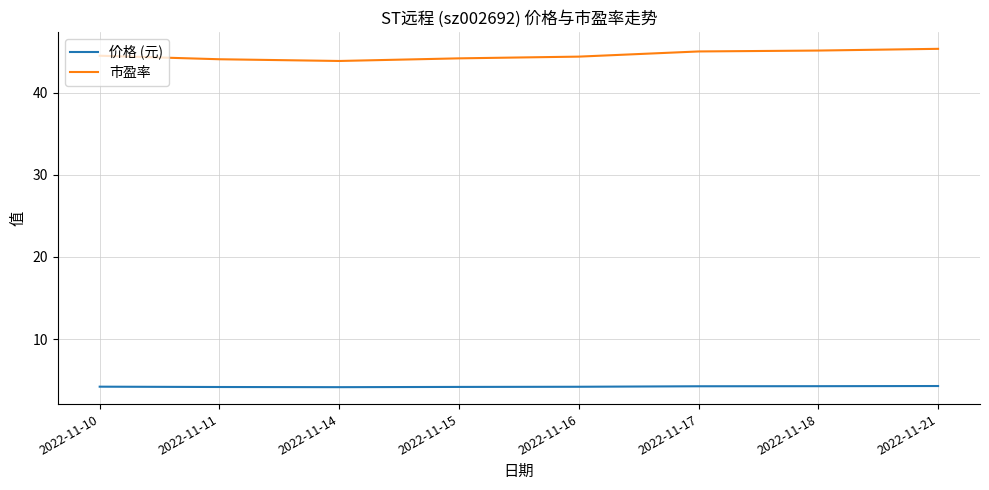

What is the difference between the 价格 (元) values at 2022-11-21 and 2022-11-16?

0.1